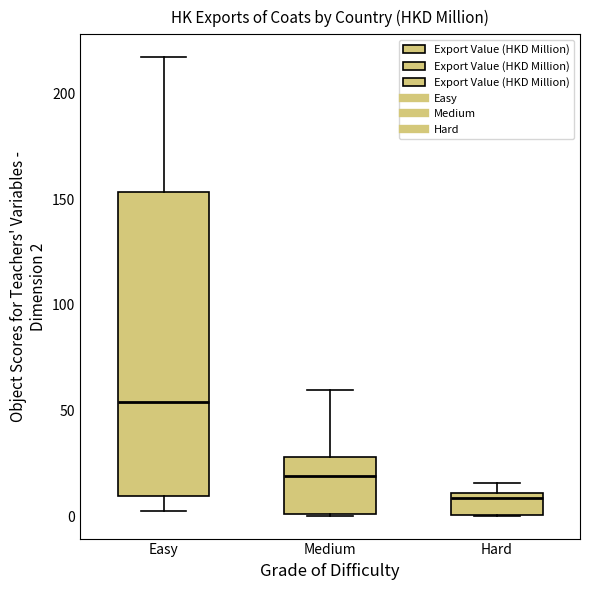

Which box has the highest median line?

Easy